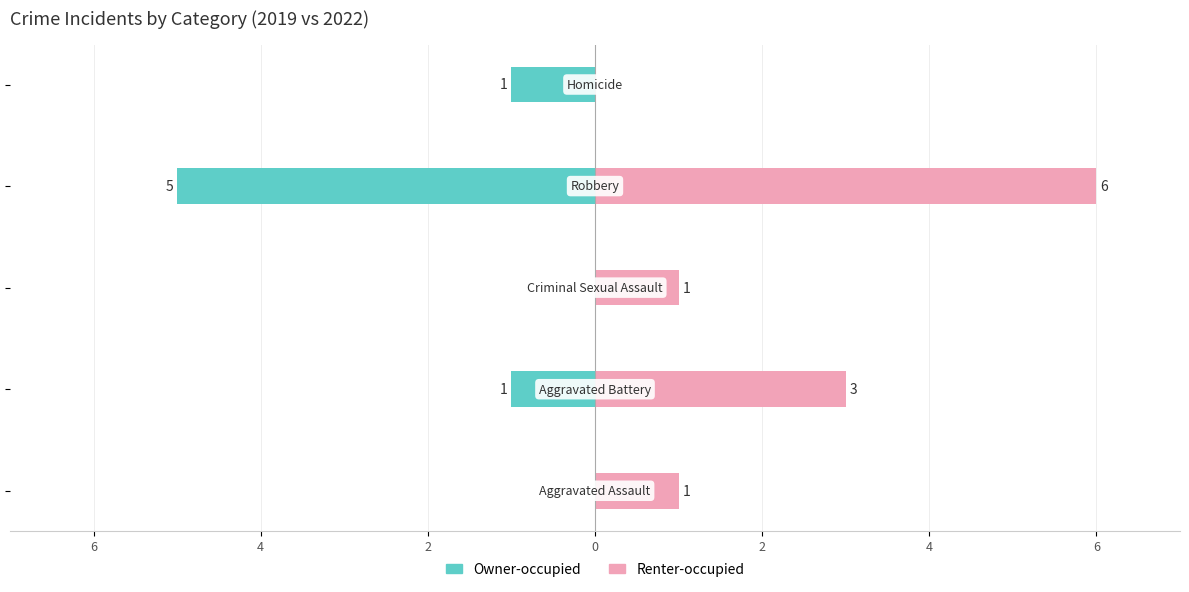

Reading right to left, extract all data points from this chart.

Owner-occupied: -1	-5	0	-1	0
Renter-occupied: 0	6	1	3	1